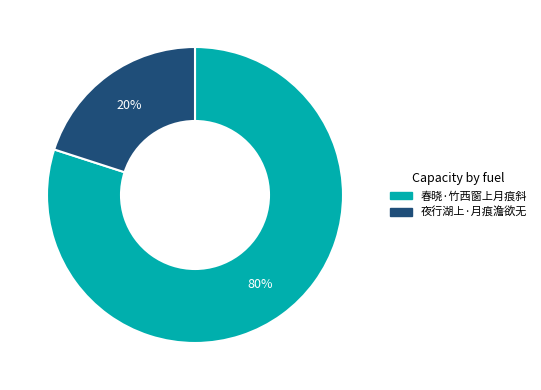

How many slices are in this pie chart?

2